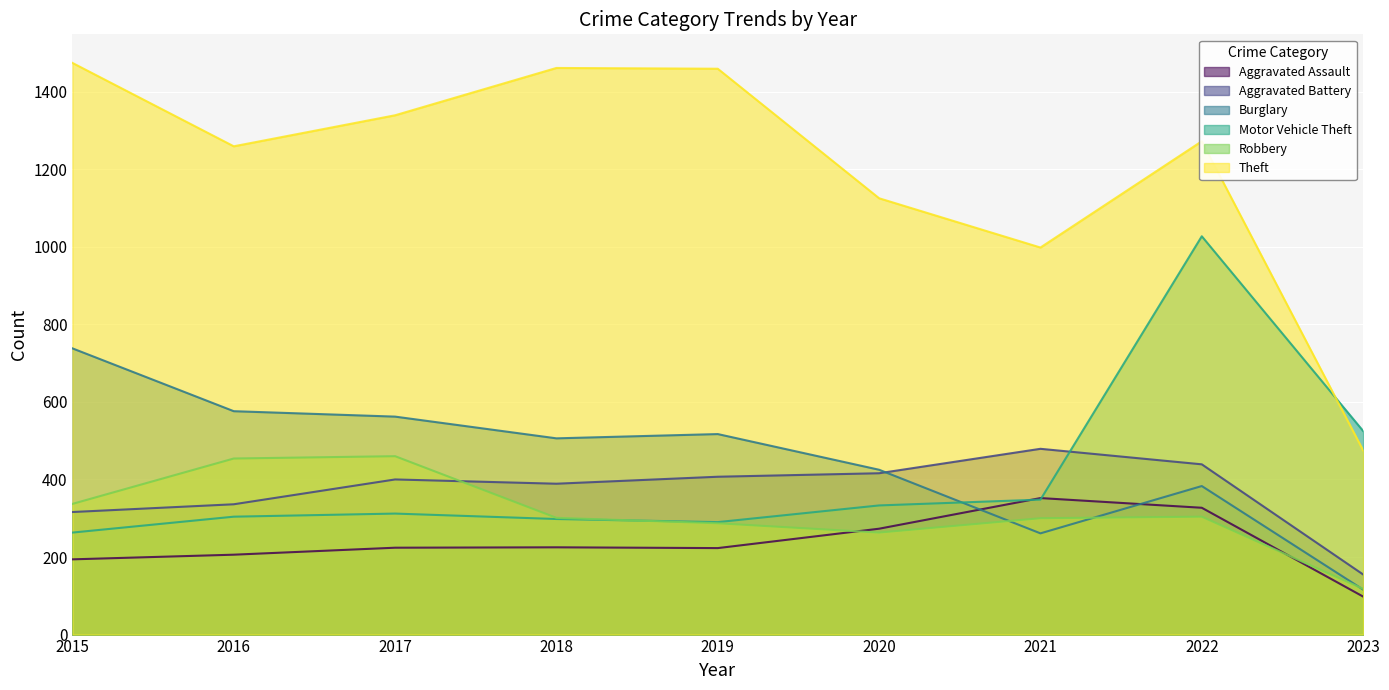

What is the difference between the maximum and minimum values in the Motor Vehicle Theft series?

764